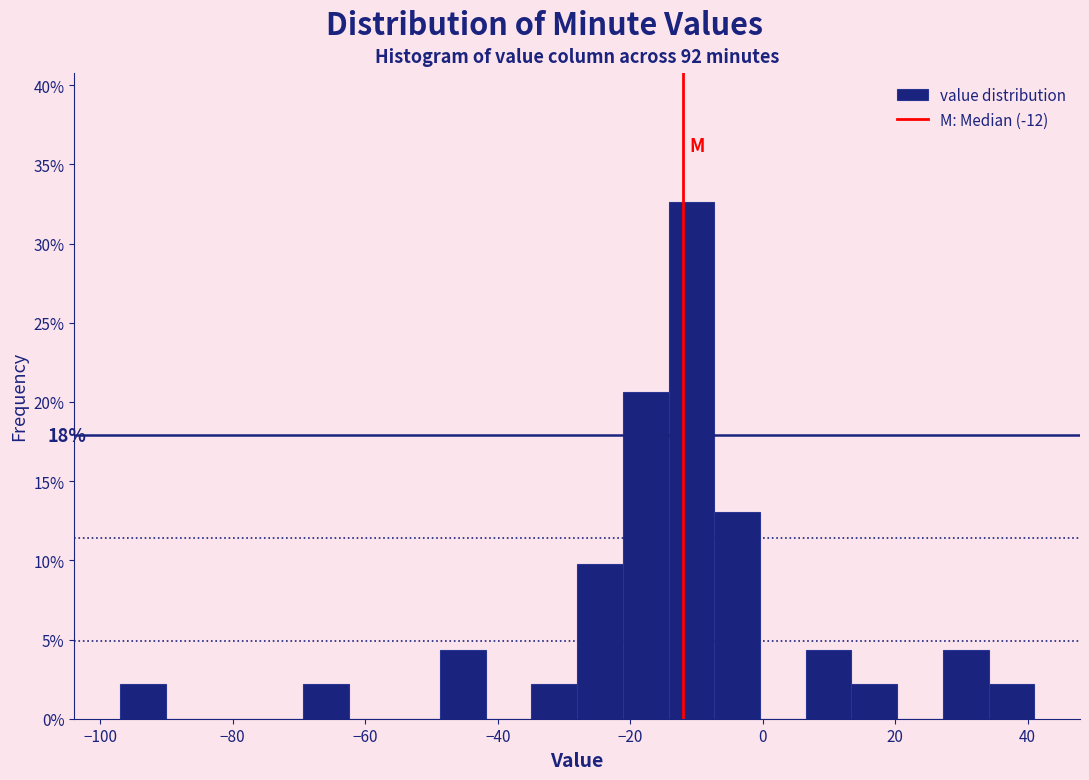

Read against the x-axis, roughly where is the centre of the tallest bar?

-10